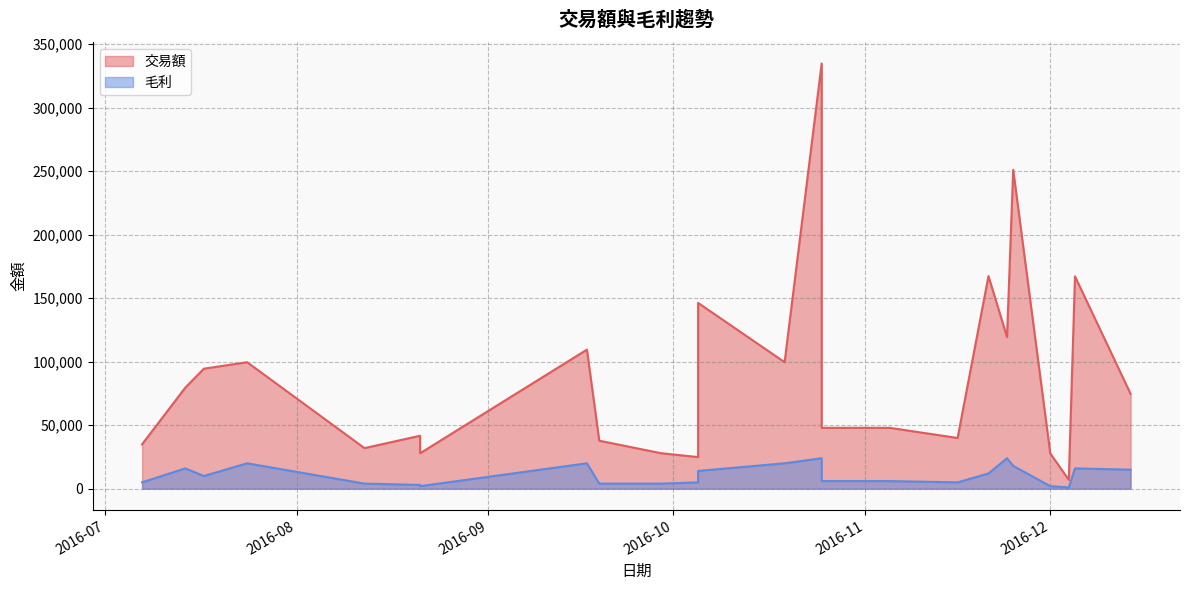

At 2016-12-05, list the series in order from smallest to largest.

毛利, 交易額